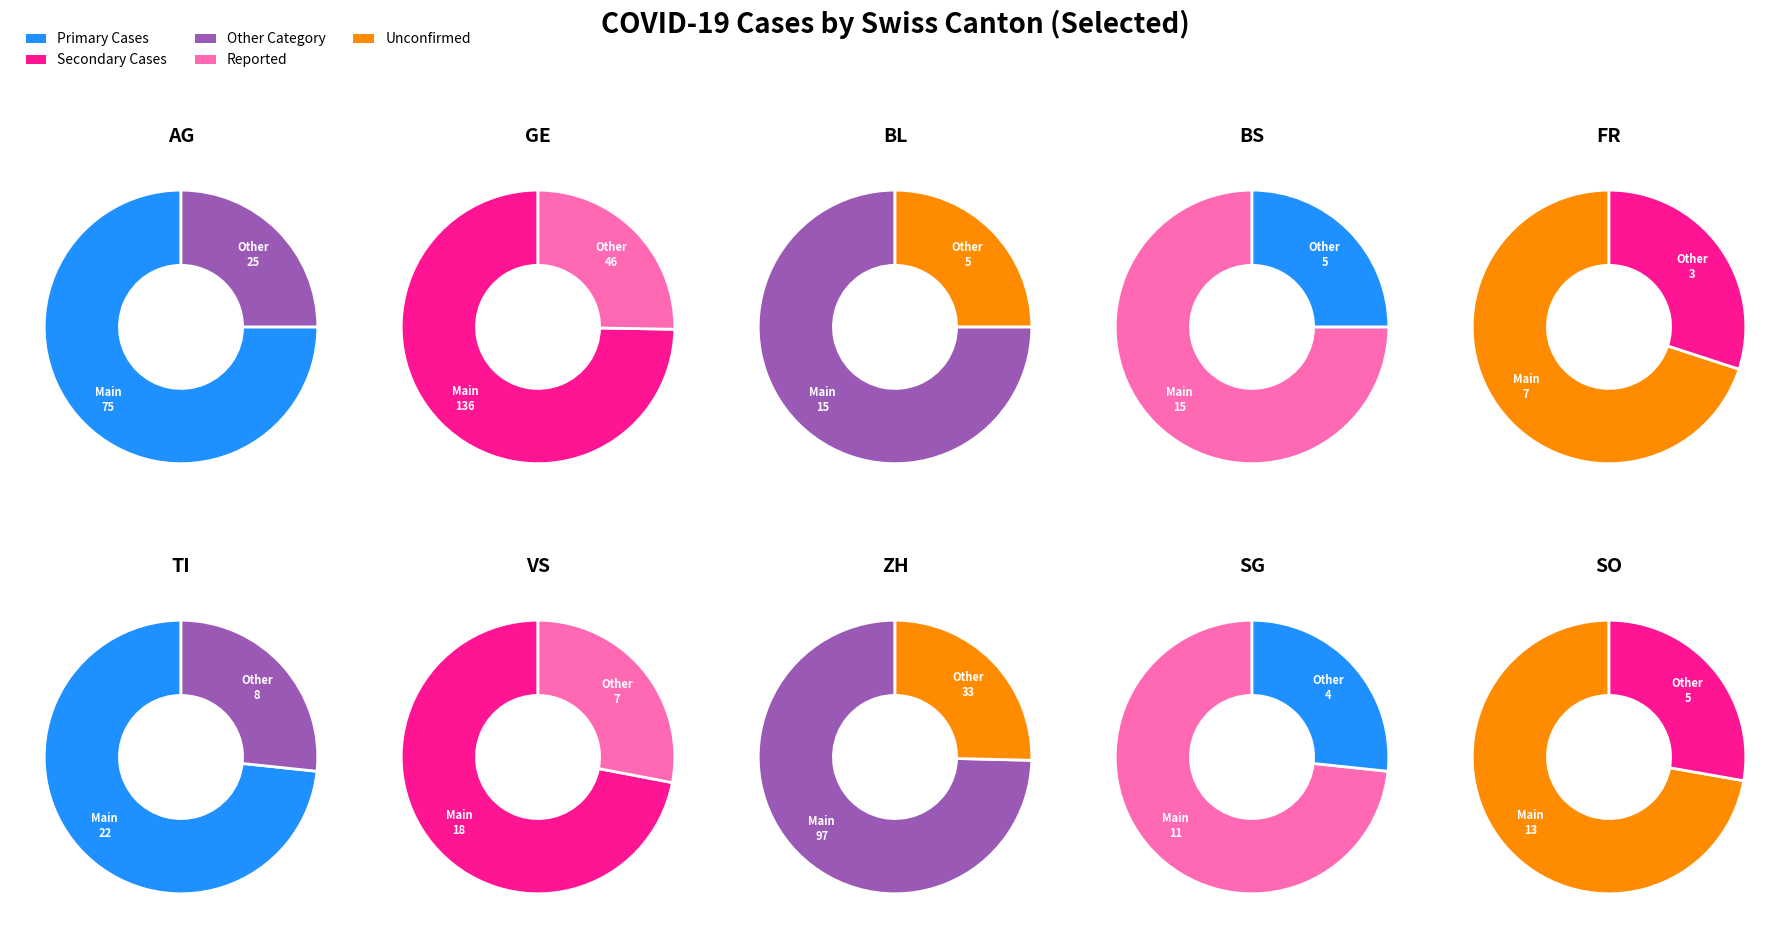

To the nearest percent, what is the average slice percentage?

10%